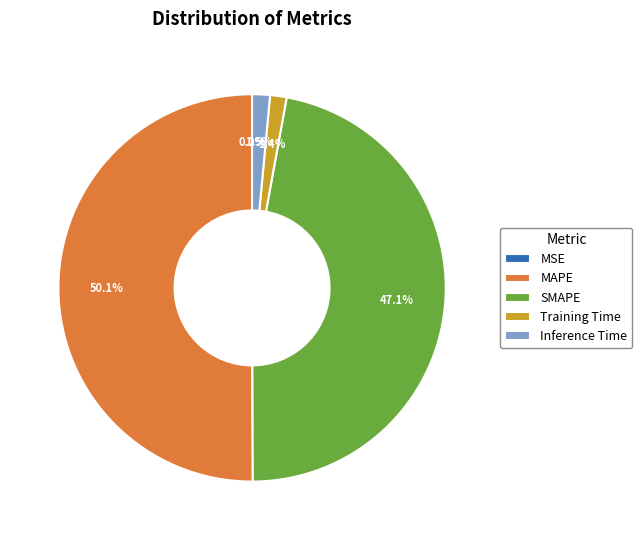

Which category accounts for the majority?

MAPE